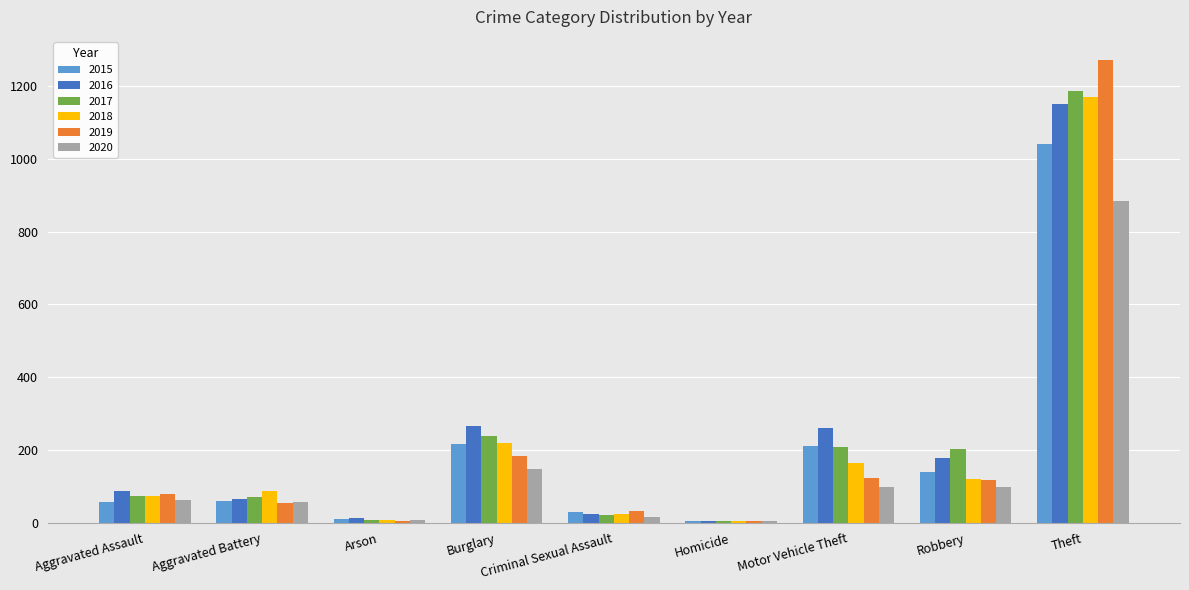

What is the maximum value shown in the chart?

1272